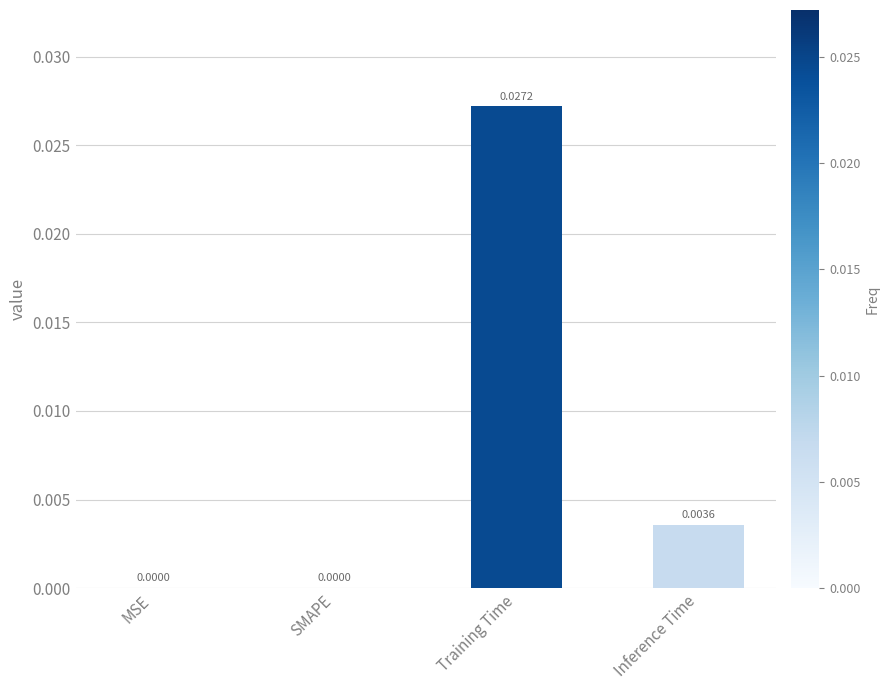

How many data points does each series have?

4